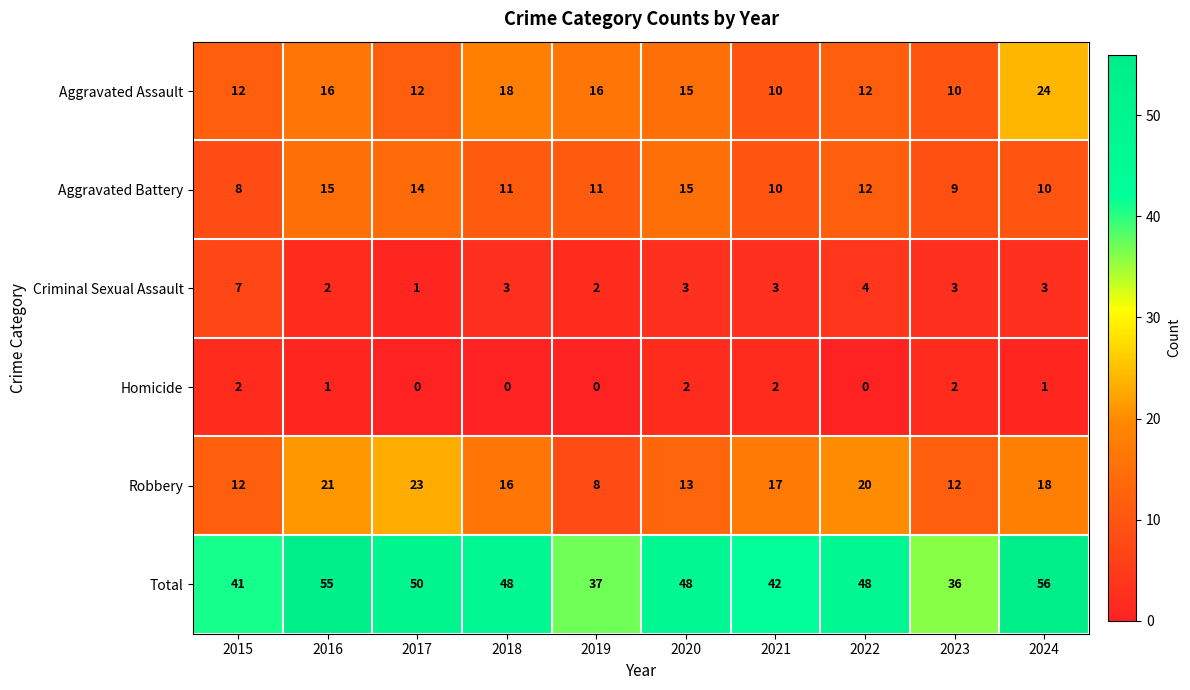

What is the greatest value displayed?

56